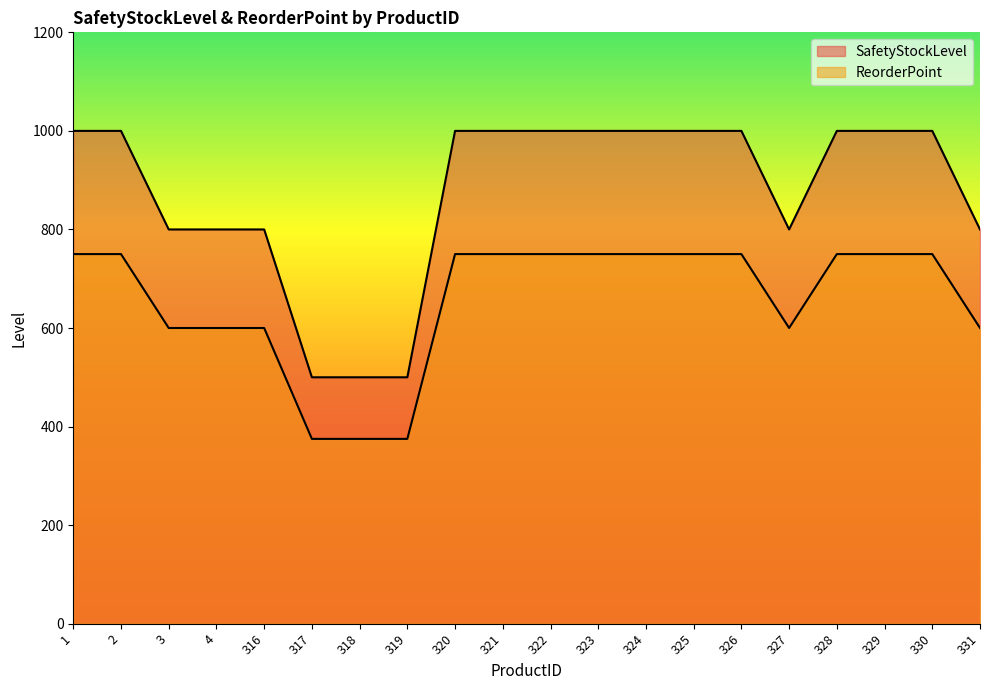

Where is the first local minimum for ReorderPoint?

327